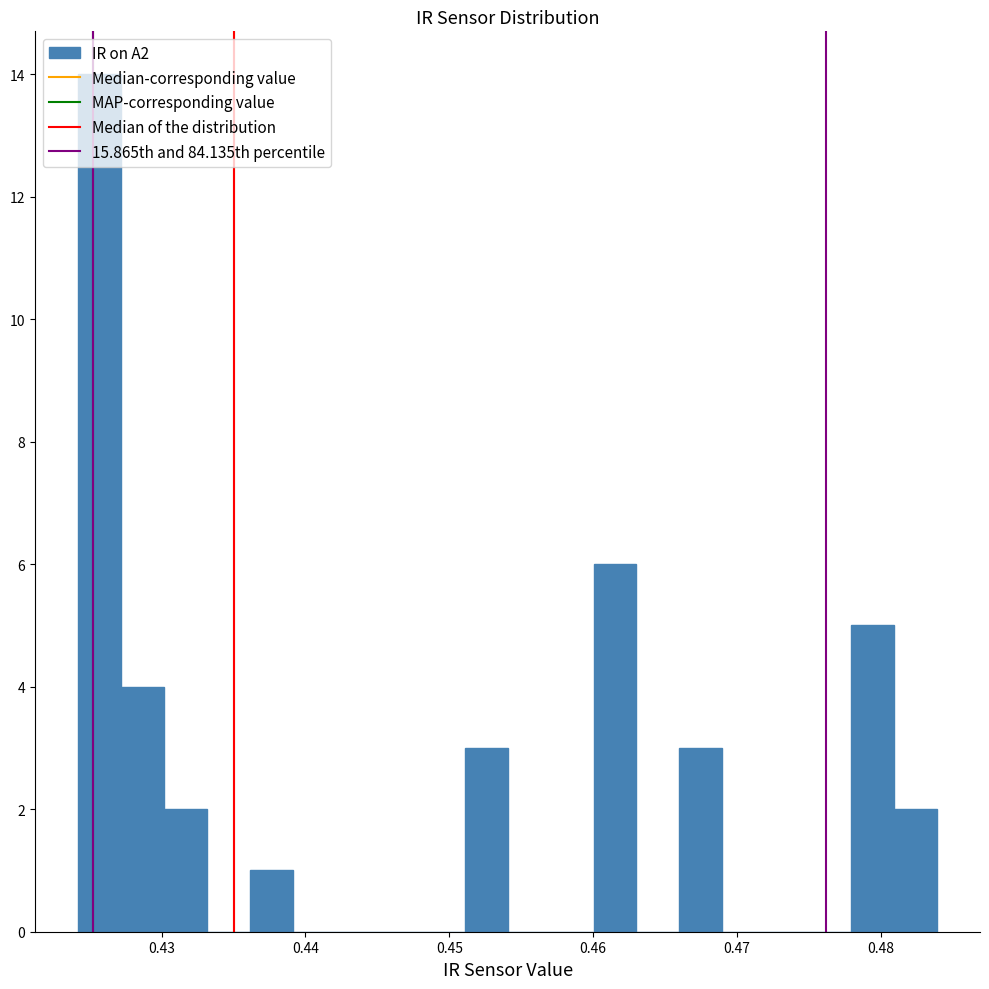

Read against the x-axis, roughly where is the centre of the tallest bar?

0.426